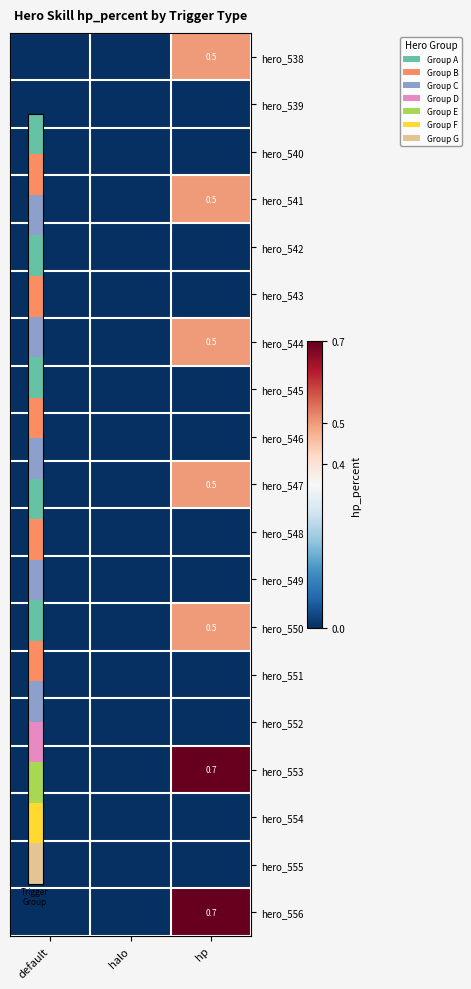

Between halo and hp, which is larger?

hp